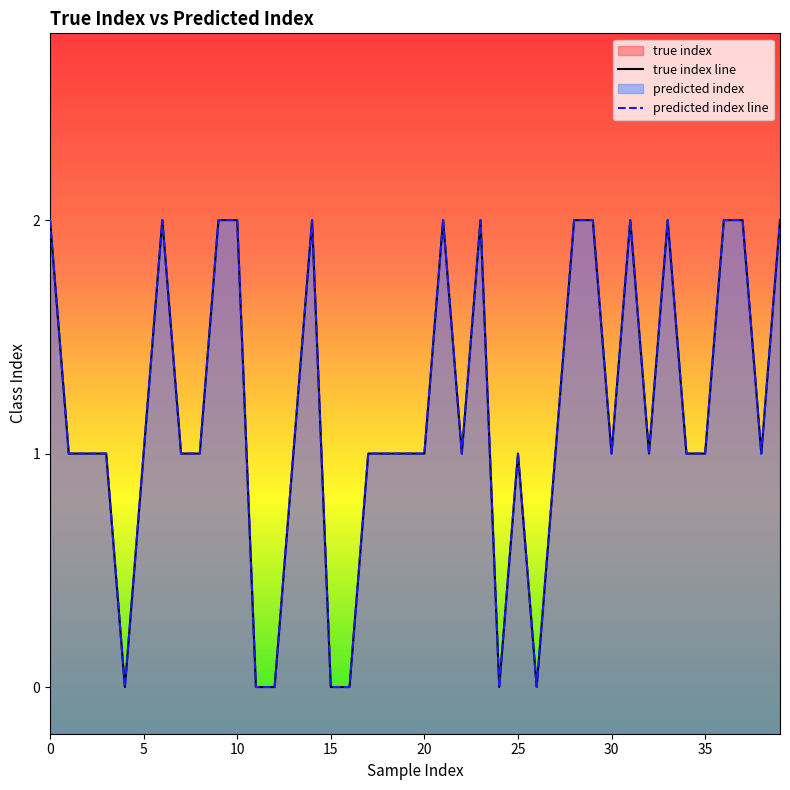

True or false: true index line and predicted index line intersect in this chart.

False